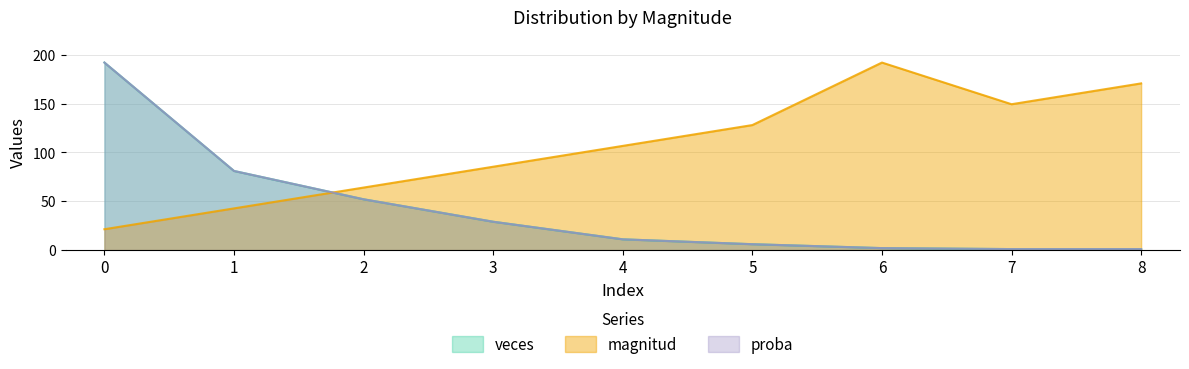

How many lines are shown in the chart?

3